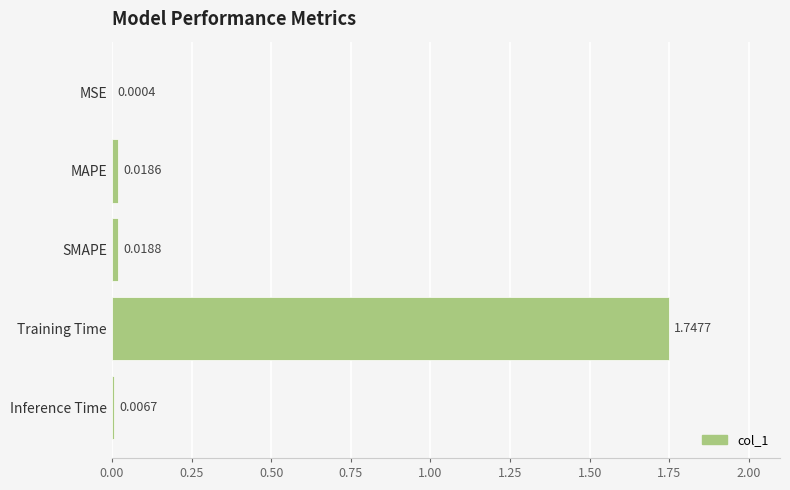

Are the bars horizontal?

Yes